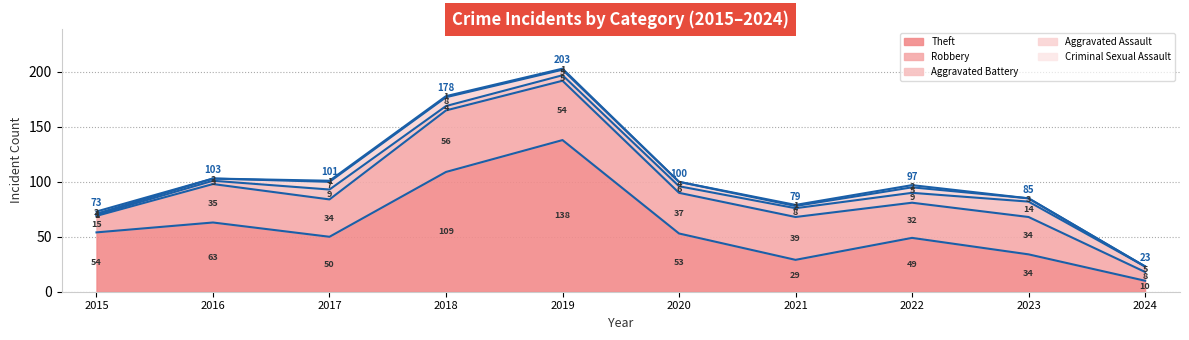

At which category does Aggravated Battery reach its first local valley?

2018